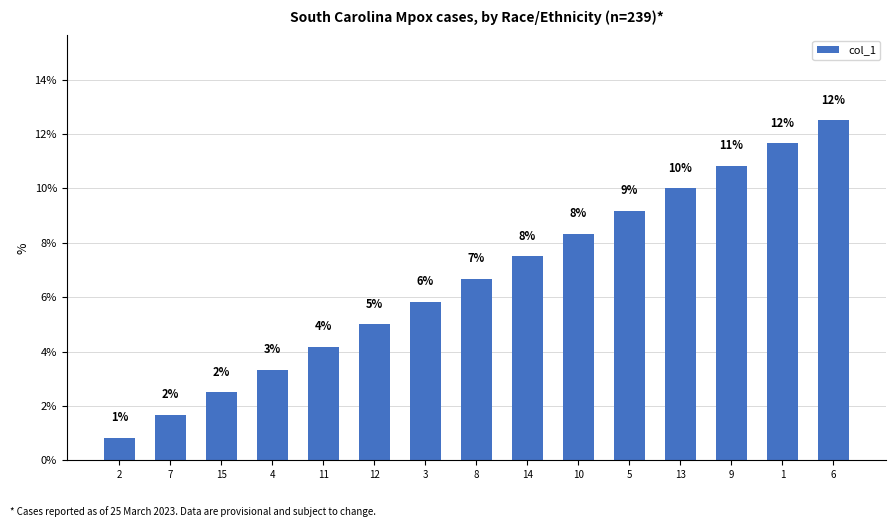

How many bars are there in total?

15